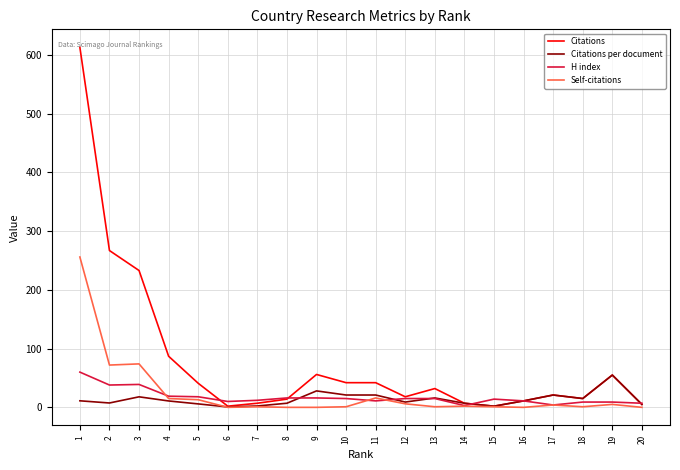

At 1, list the series in order from smallest to largest.

Citations per document, H index, Self-citations, Citations